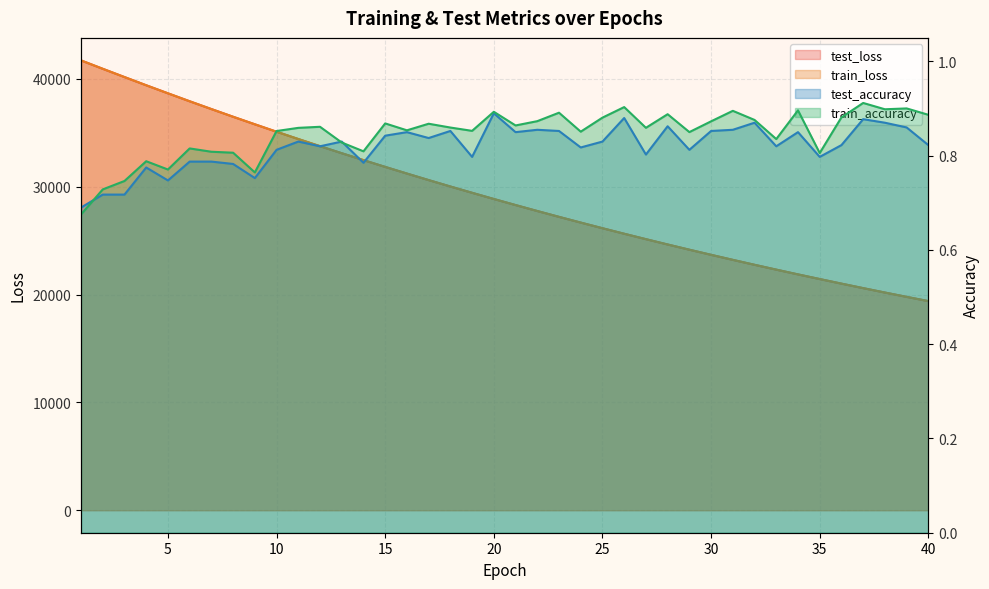

Rank the series at 30 from highest to lowest value.

test_loss, train_loss, train_accuracy, test_accuracy